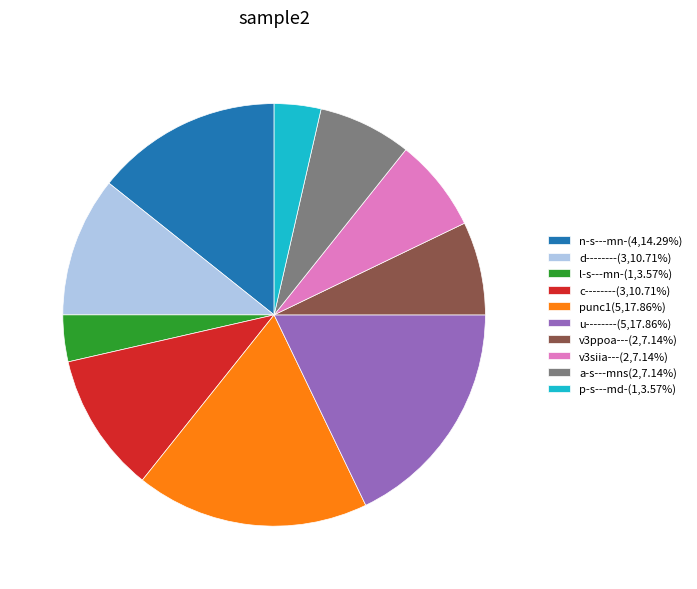

Approximately how many times larger is the value at v3ppoa---(2,7.14%) compared to n-s---mn-(4,14.29%)?

0.5